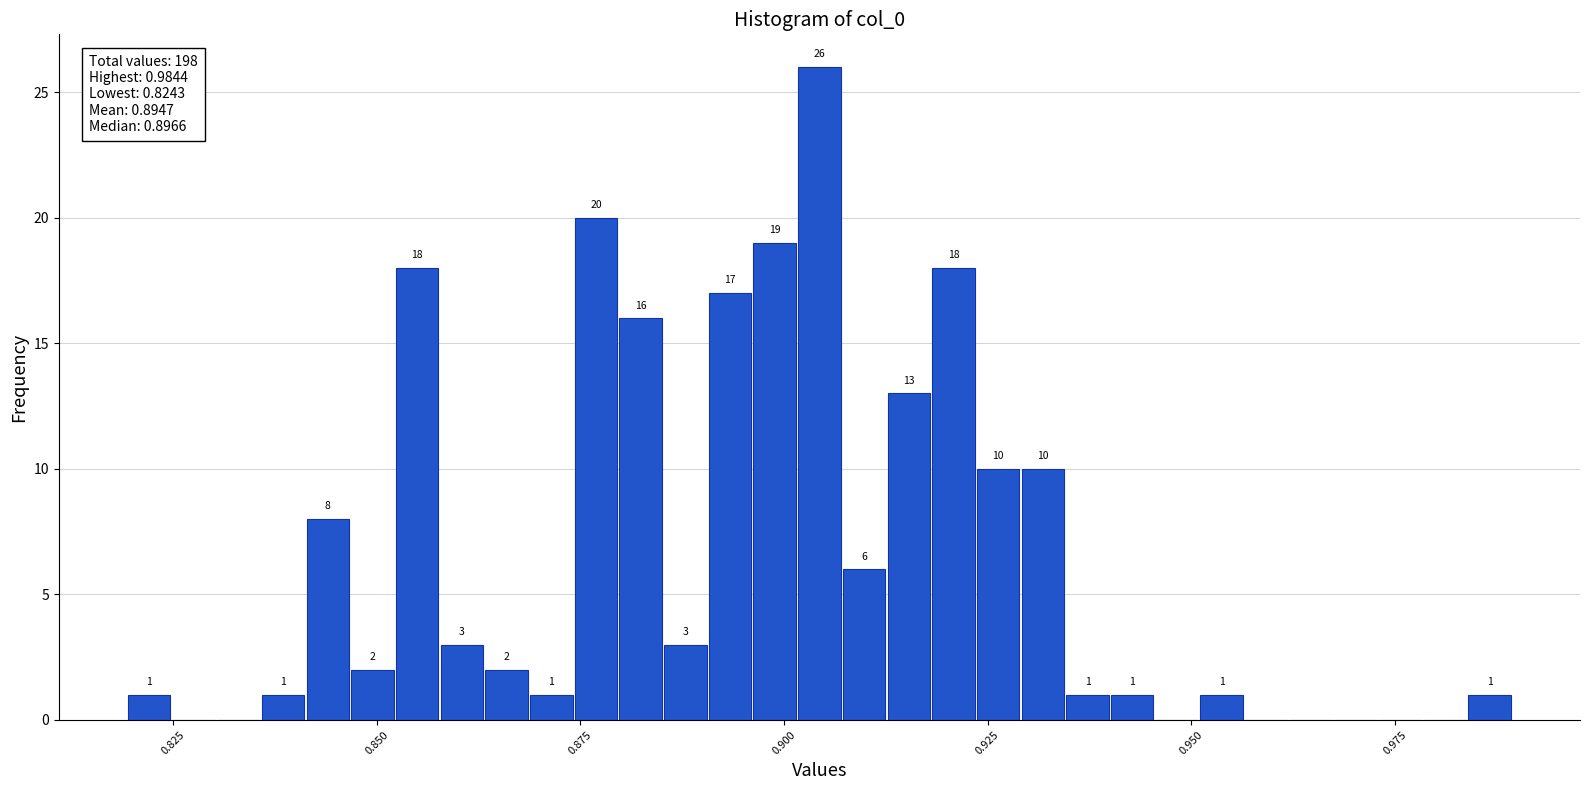

Around what value on the x-axis is the tallest bar? Give the approximate position of its centre, as read against the axis.

0.905